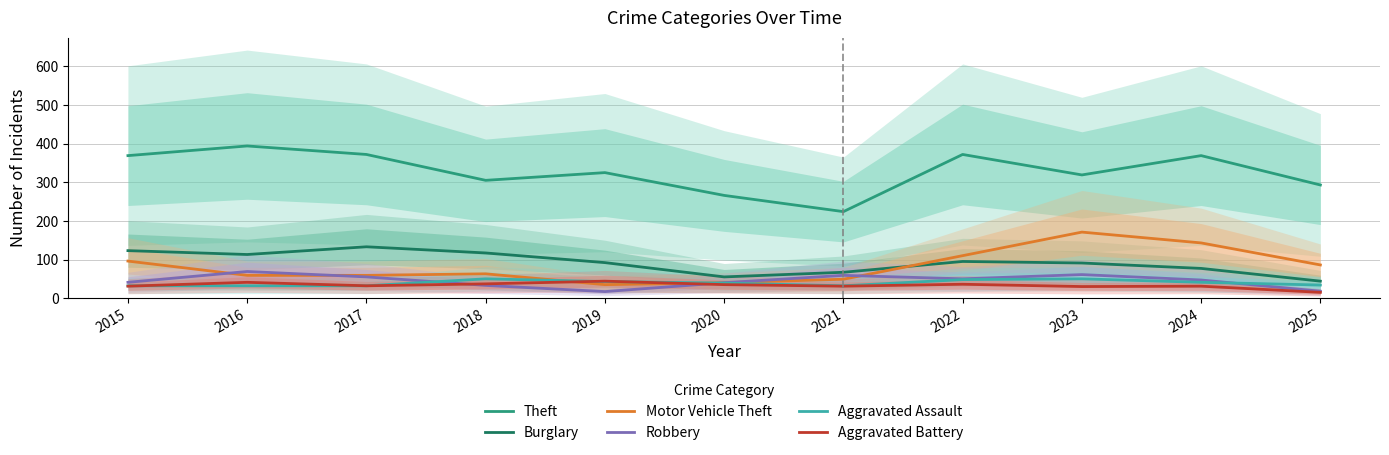

What is the approximate value of Robbery at 2020?

40